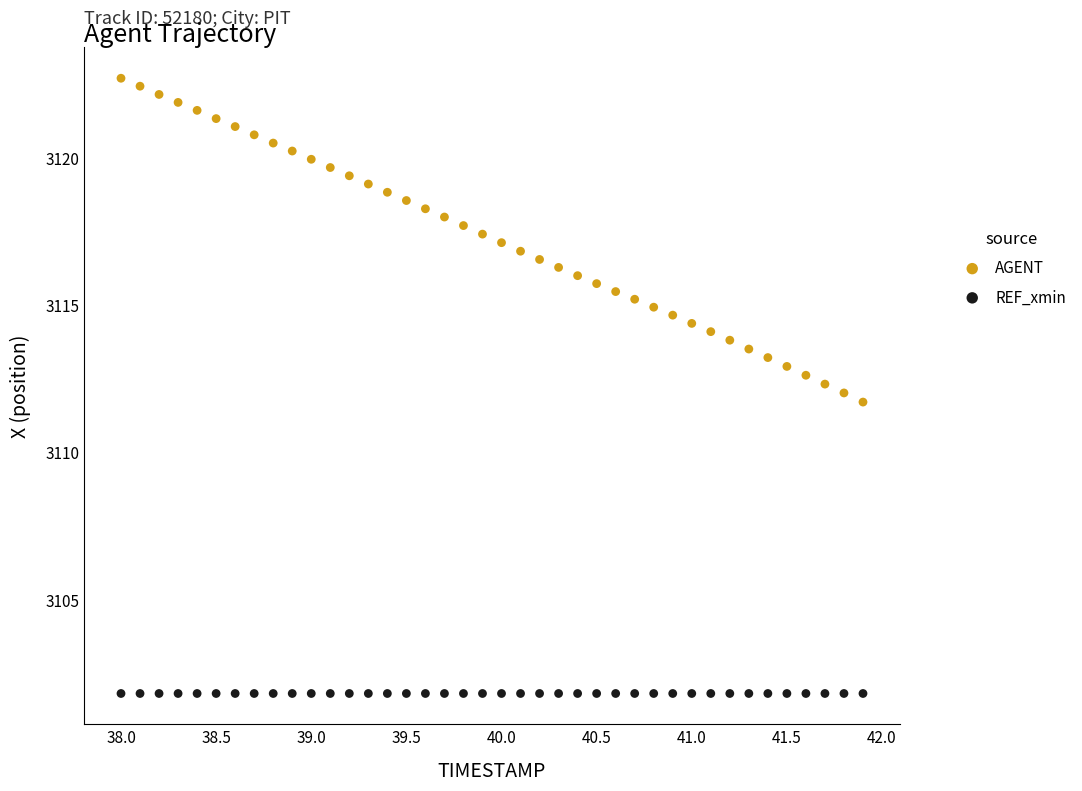

Which series reaches the minimum Y coordinate?

REF_xmin